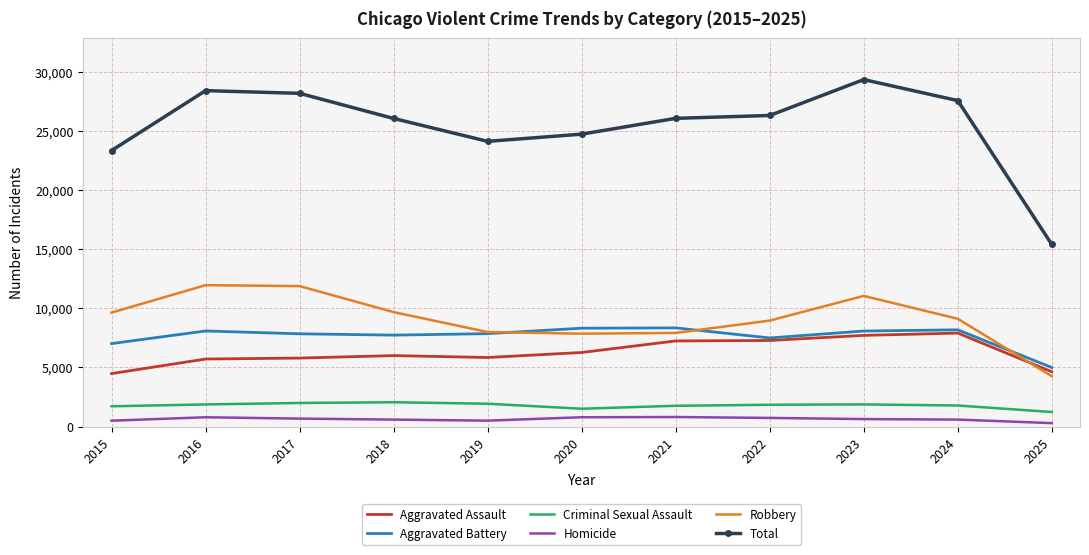

True or false: Criminal Sexual Assault and Total intersect in this chart.

False